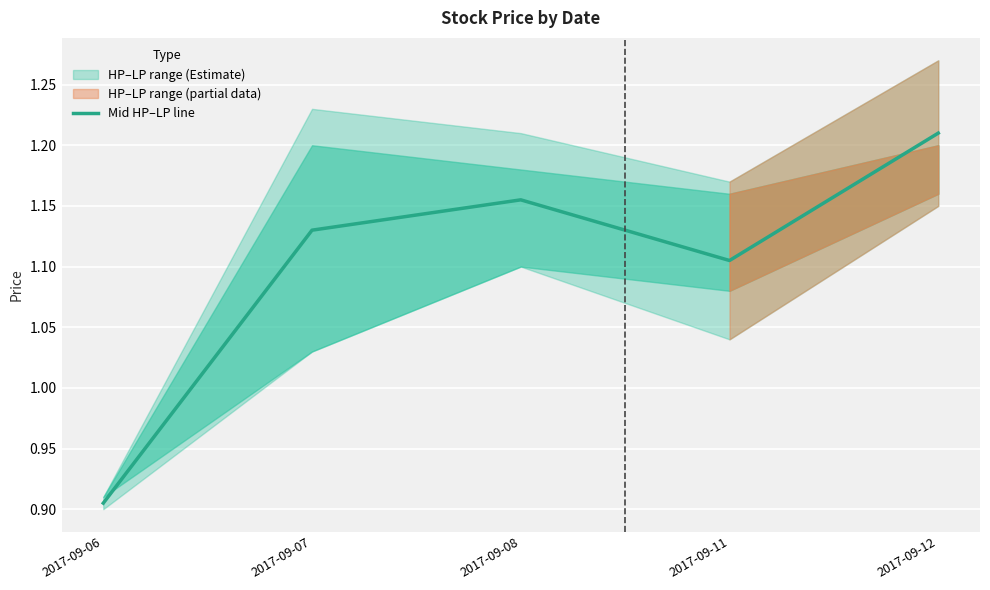

Which category has the highest value across all series?

2017-09-12